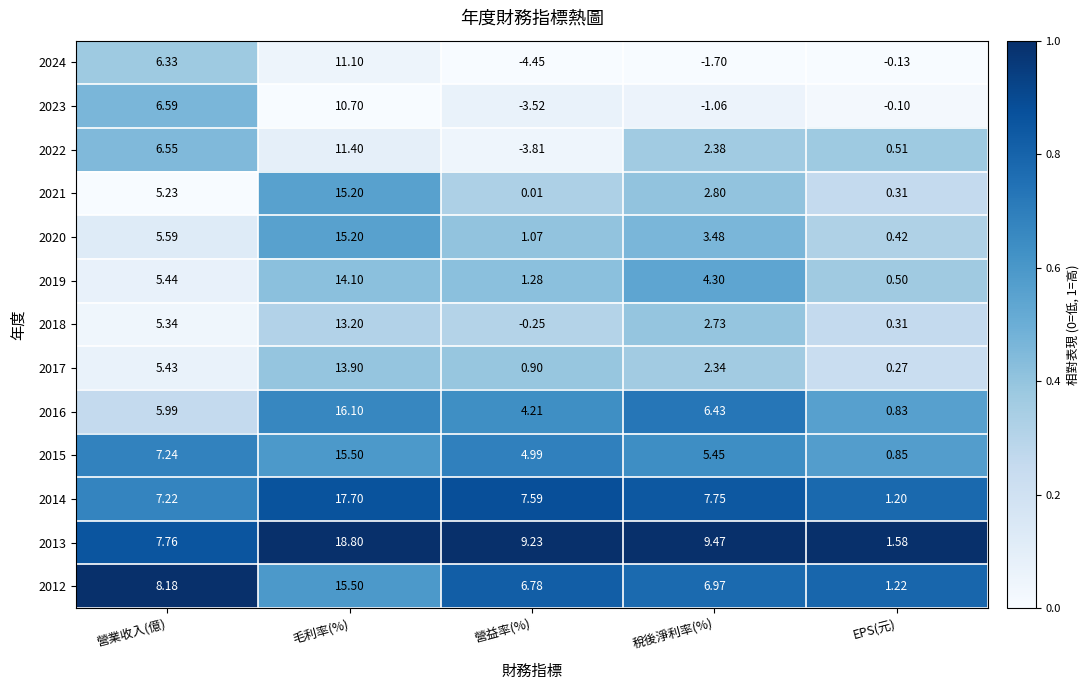

At which category is the sum across all series the highest?

毛利率(%)